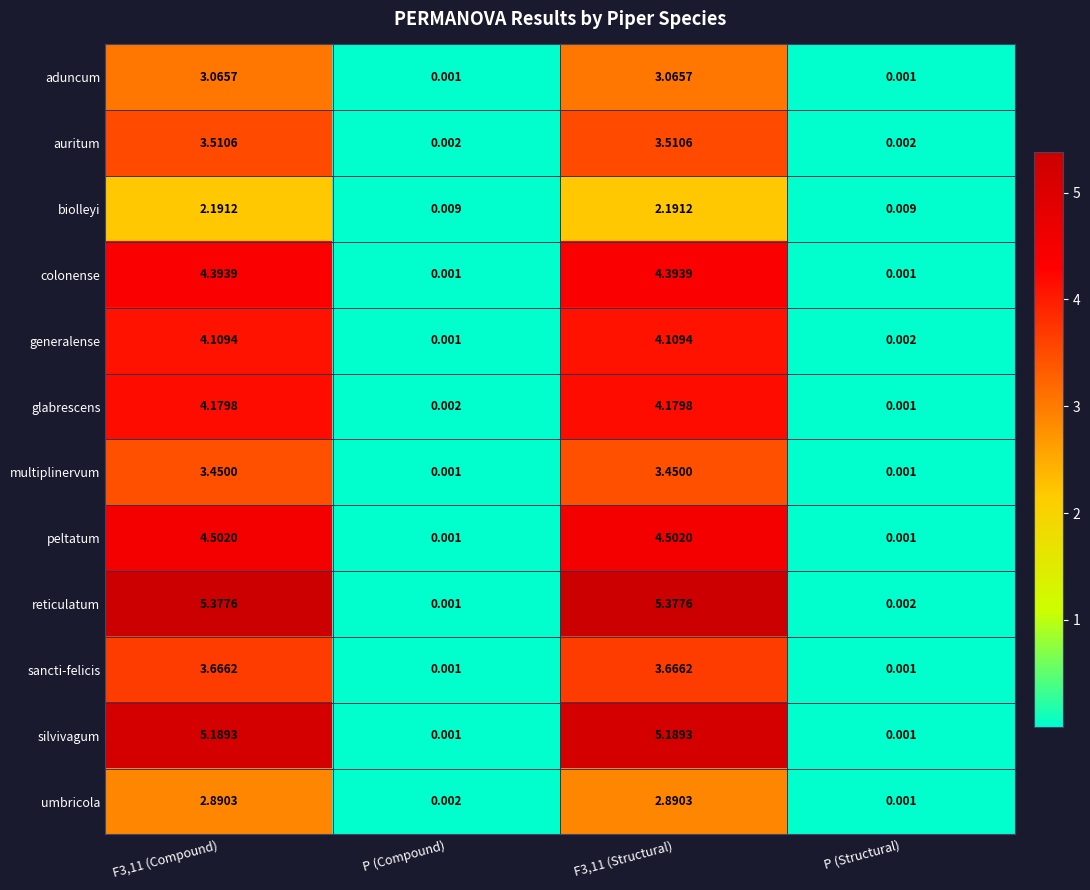

At which label is umbricola closest to 1?

P (Compound)